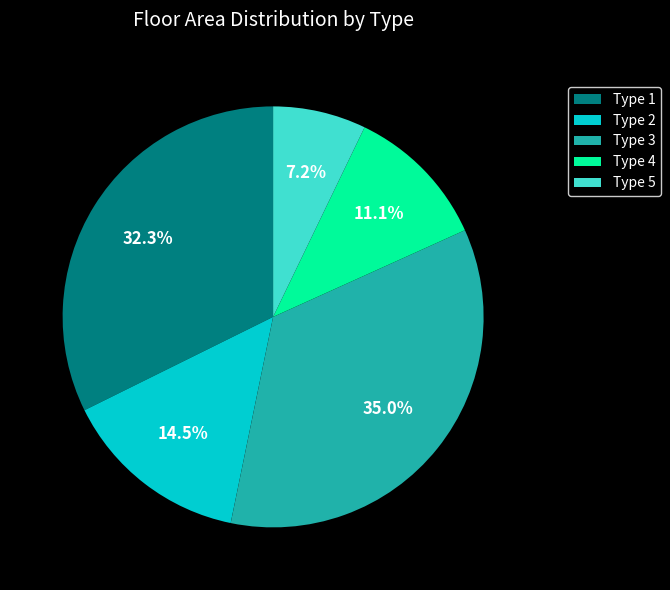

What is the ratio of the value at Type 4 to the value at Type 3?

0.3